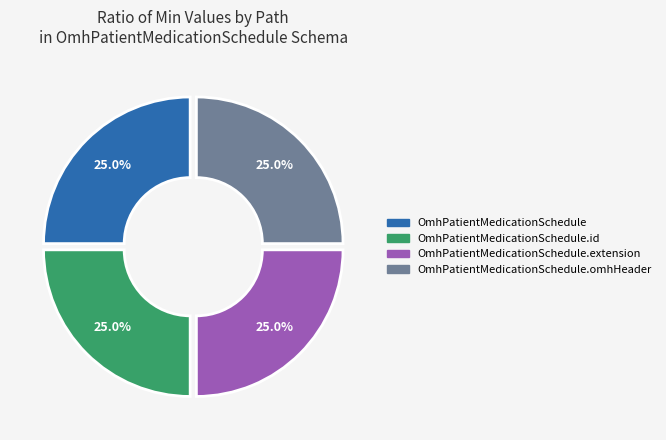

Is there a majority slice in this chart?

No